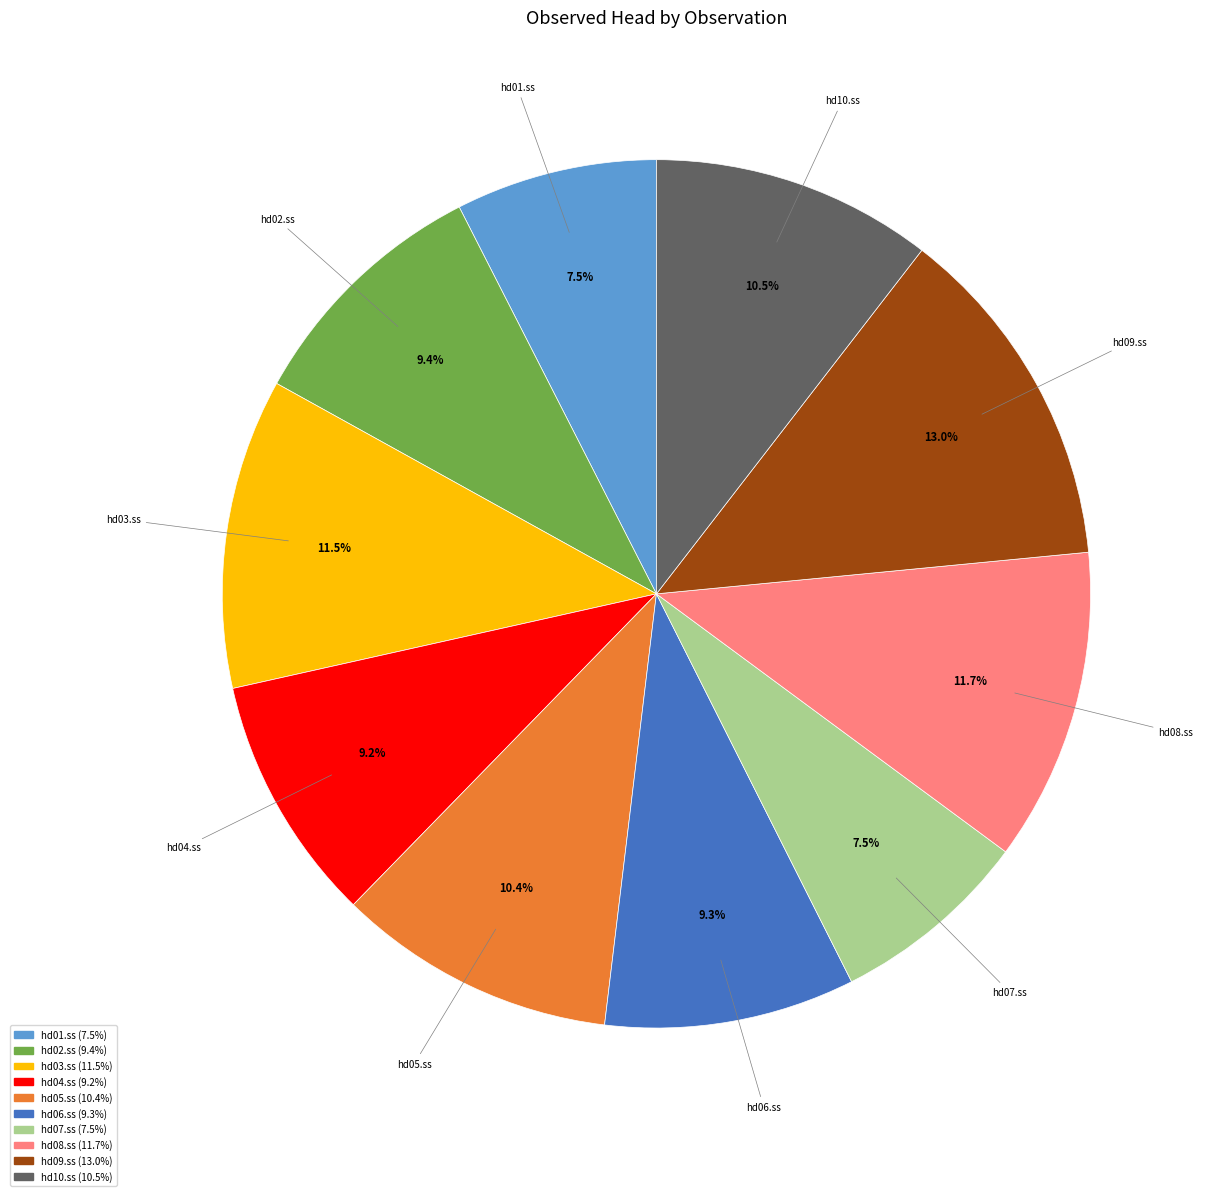

Is there any slice that represents more than half of the pie?

No